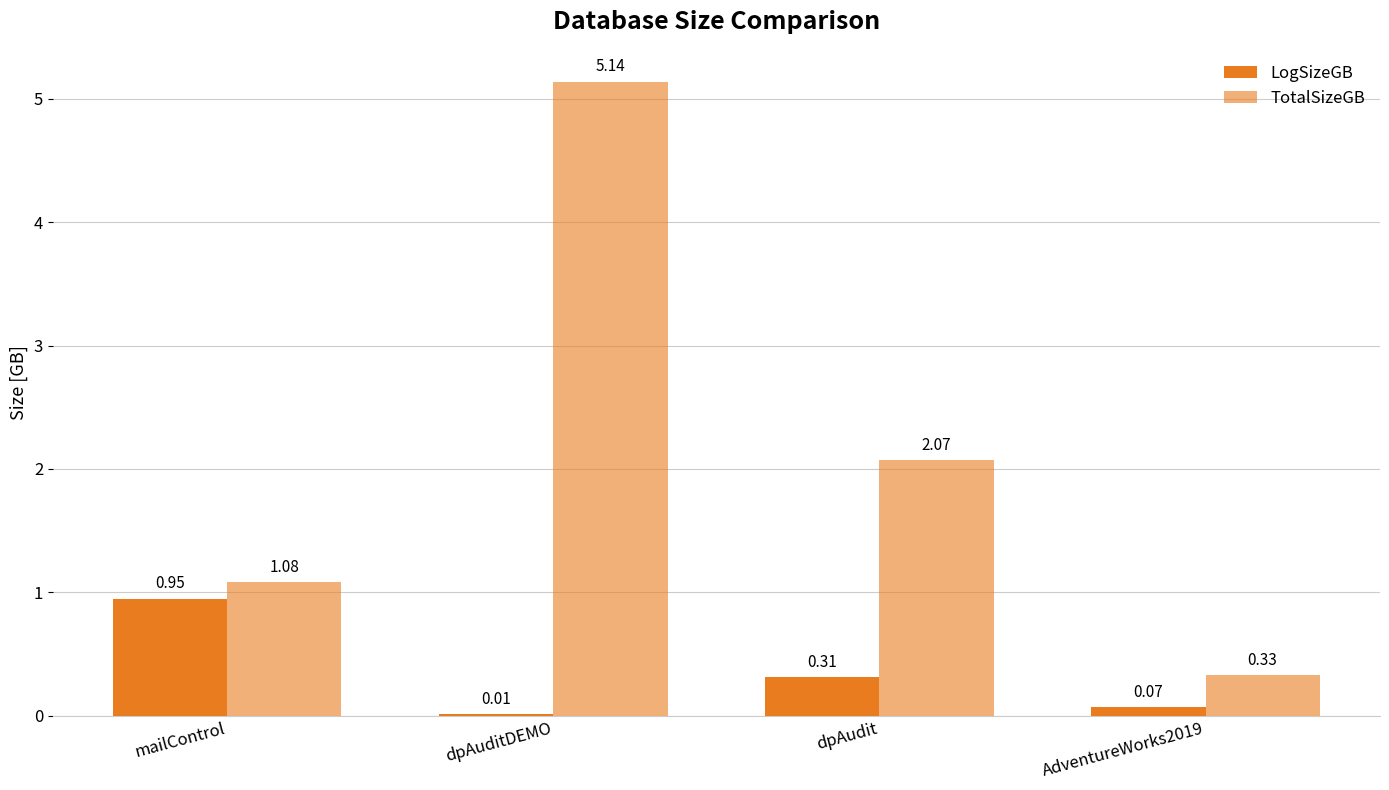

Count the number of data series in this chart.

2